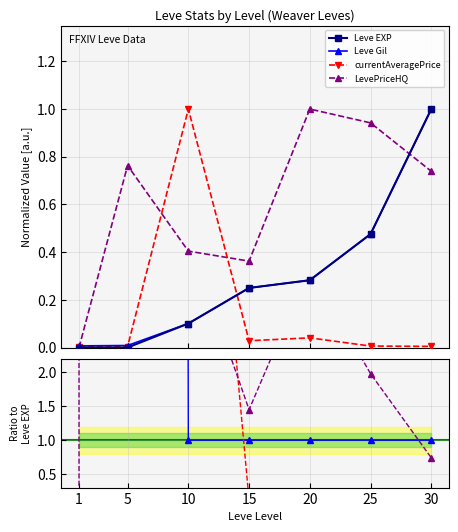

Reading right to left, list all the values displayed in this chart.

Leve EXP: 1.0	0.5	0.3	0.2	0.1	0.0	0.0
Leve Gil: 1.0	0.5	0.3	0.2	0.1	0.0	0.0
currentAveragePrice: 0.0	0.0	0.0	0.0	1.0	0.0	0.0
LevePriceHQ: 0.7	0.9	1.0	0.4	0.4	0.8	0.0